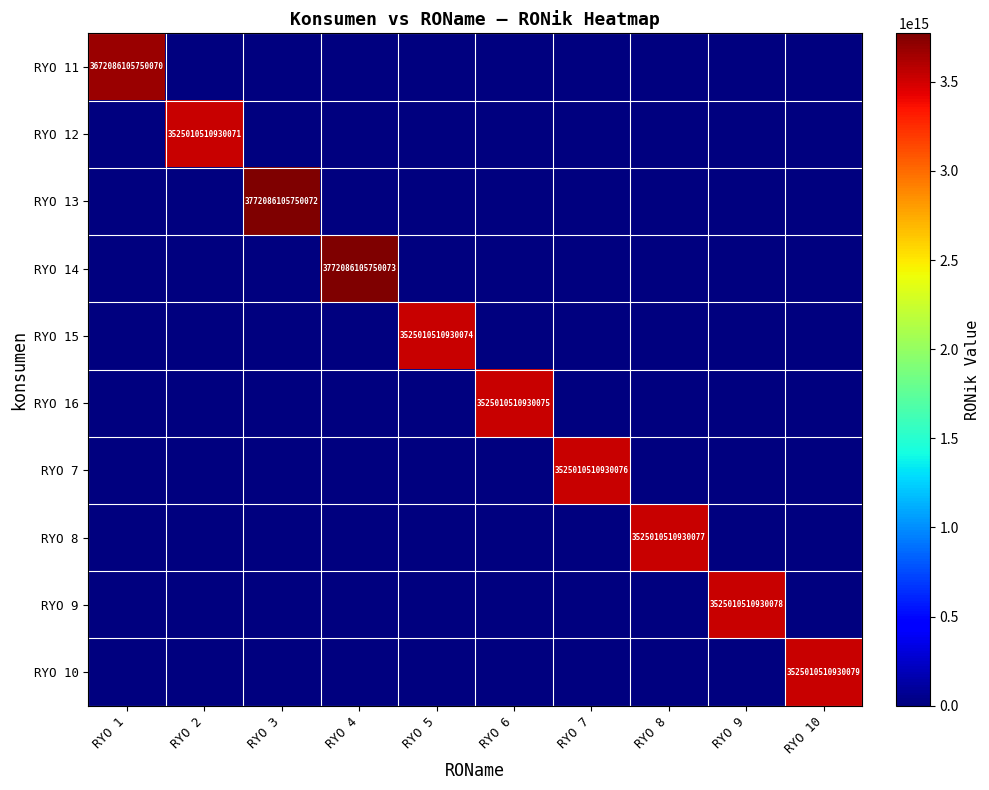

What is the total value across all series at RYO 10?

3525010510930079